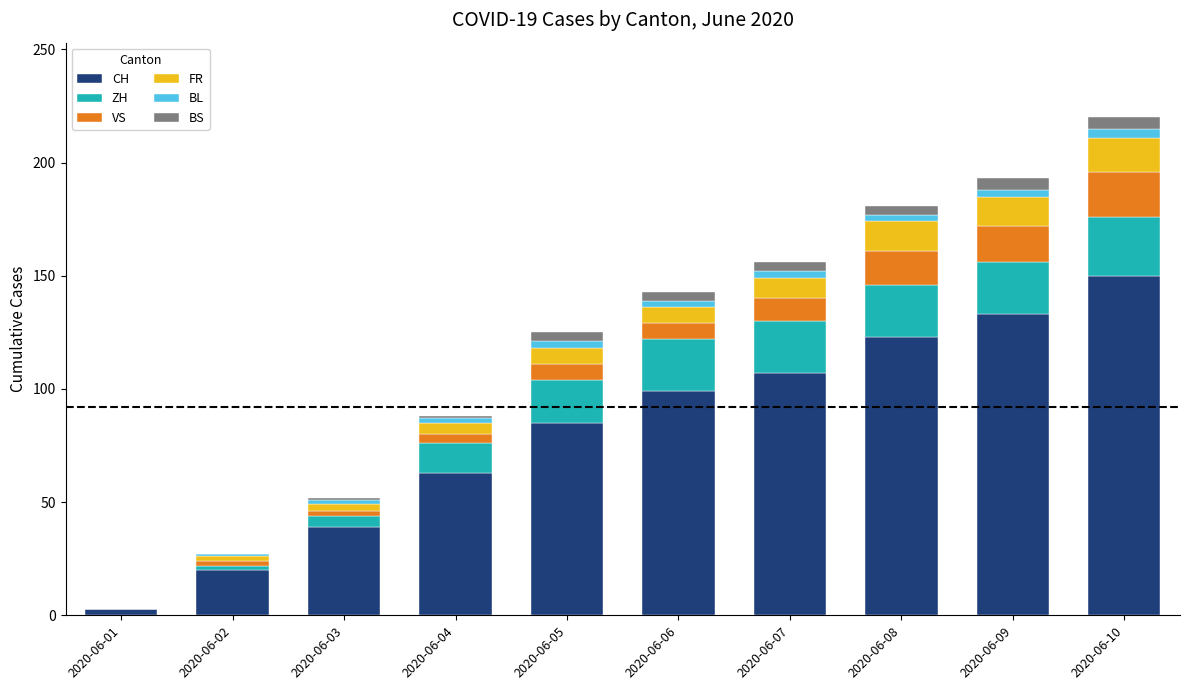

What is the maximum value for CH?

150